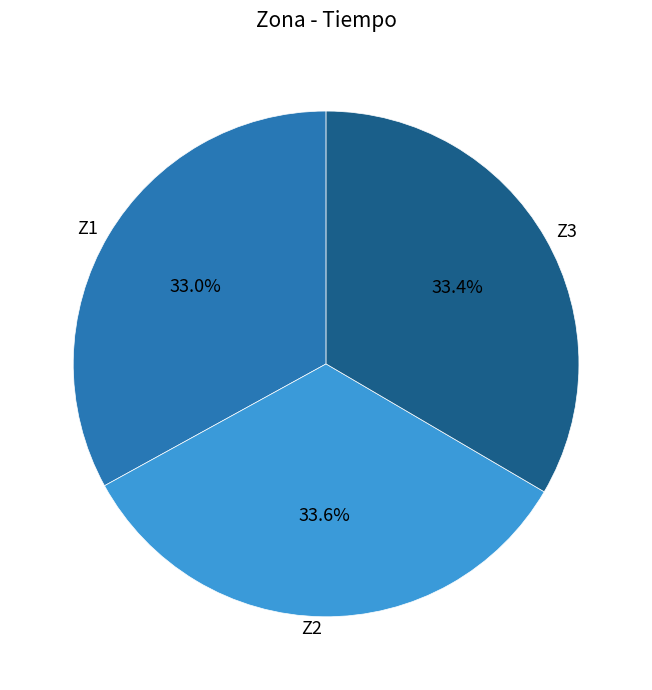

Approximately how many times larger is the value at Z3 compared to Z1?

1.0